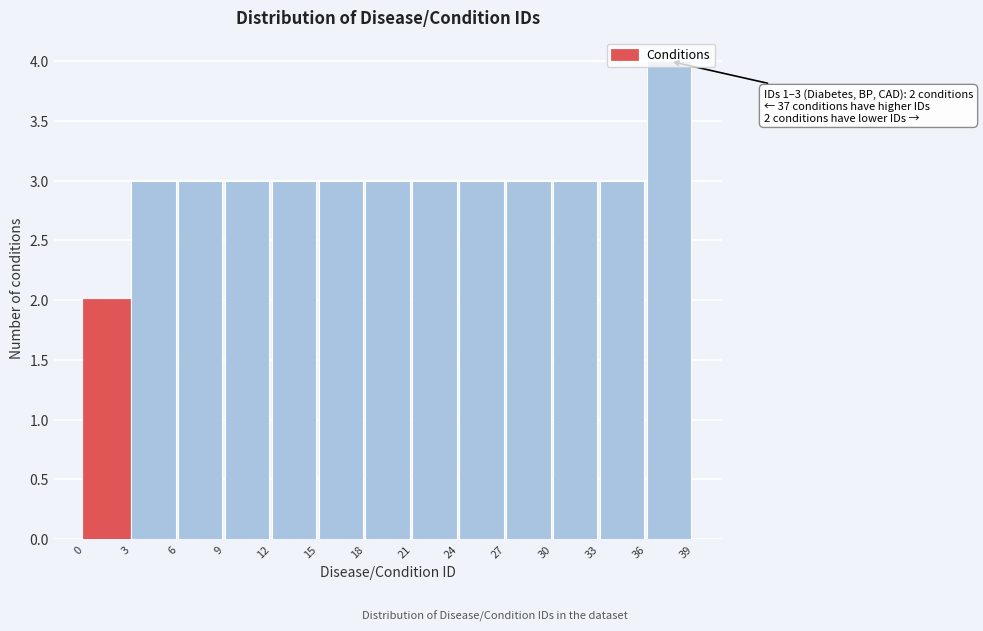

Which range on the x-axis has the tallest bar?

36 to 39